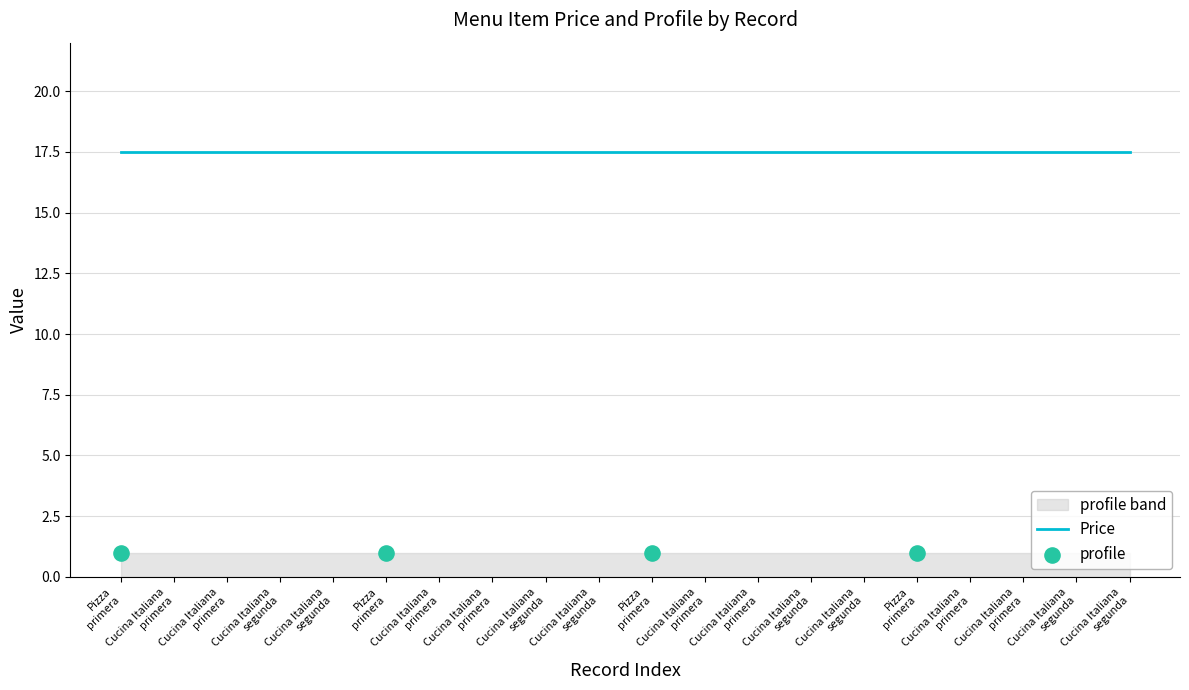

What is the total value across all series at 12?

18.5